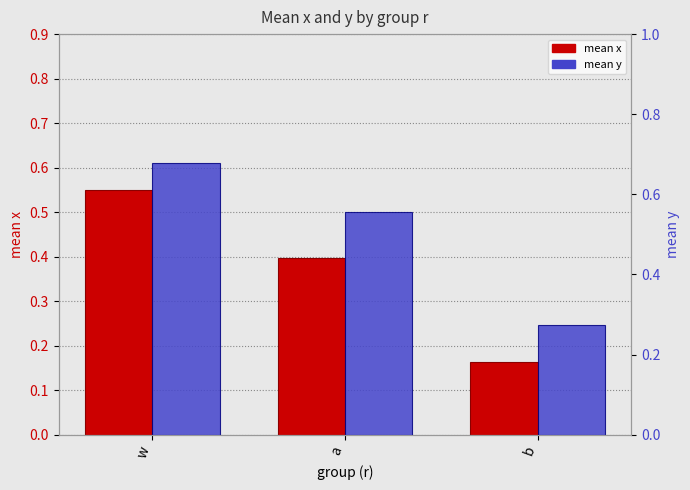

Is it true that mean x equals 0.4 at a?

True